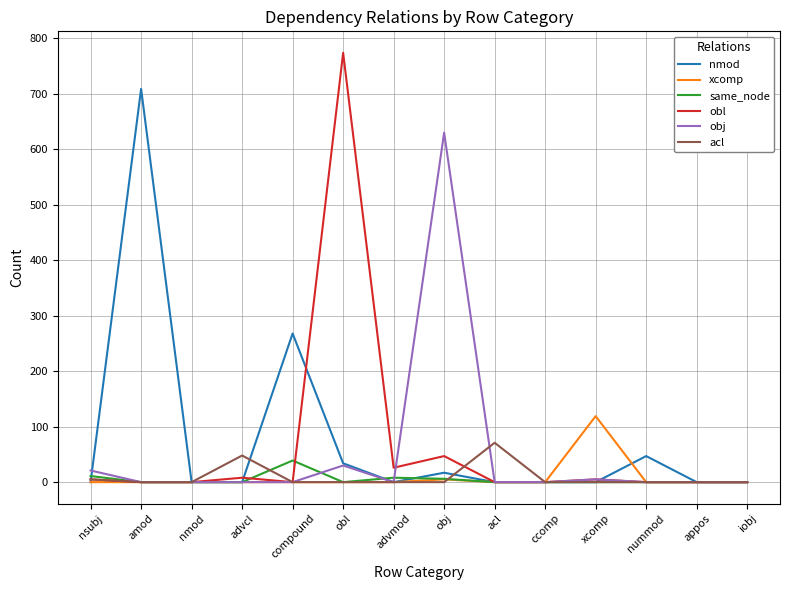

Which label corresponds to the largest value in the chart?

obl